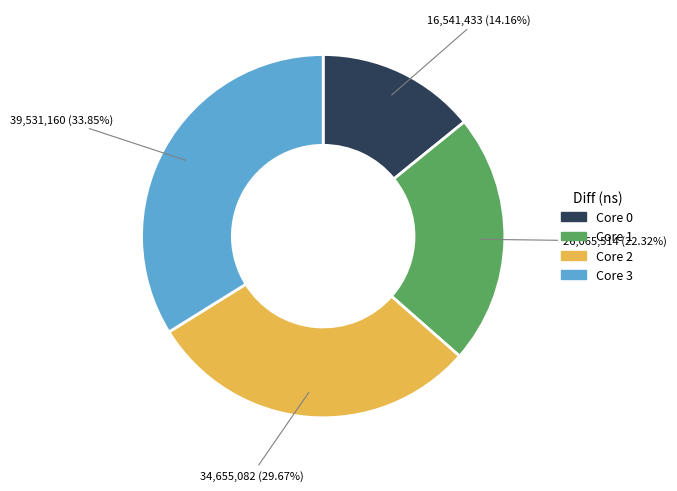

How many slices are in this pie chart?

4